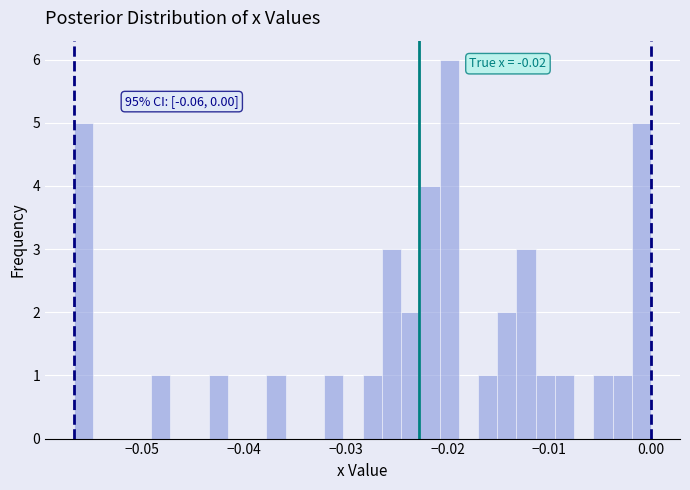

Around what value on the x-axis is the tallest bar? Give the approximate position of its centre, as read against the axis.

-0.020